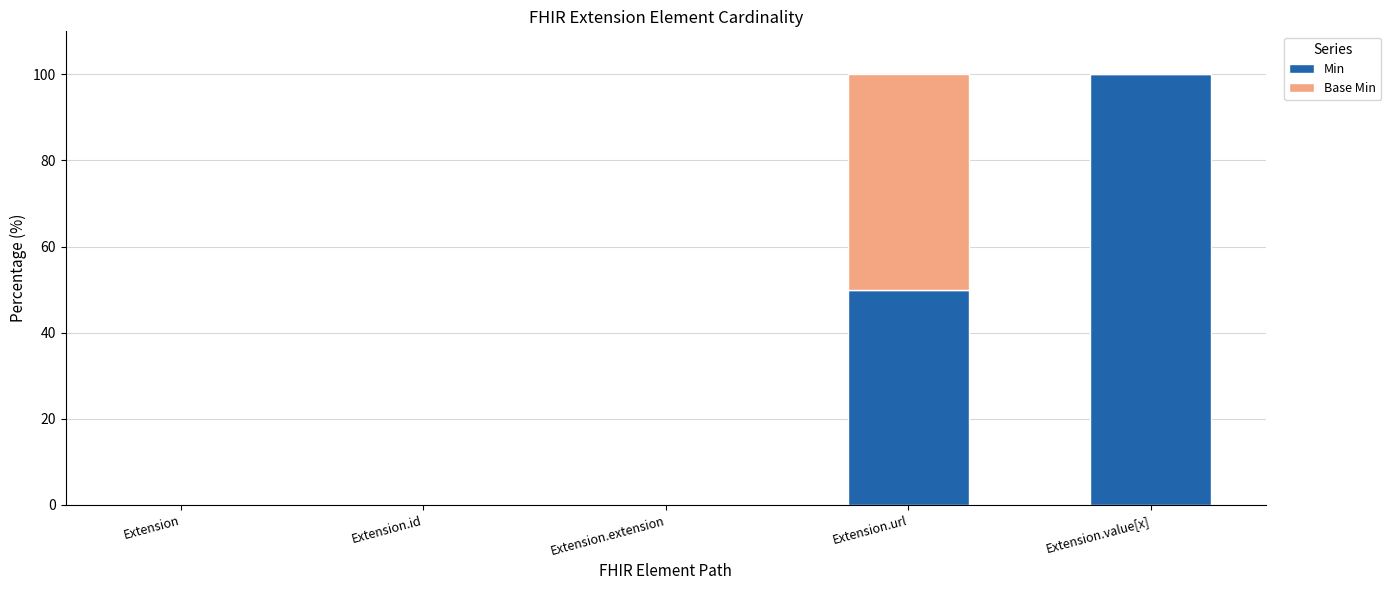

Reading left to right, list the values for the Min series.

Extension=0	Extension.id=0	Extension.extension=0	Extension.url=50	Extension.value[x]=100